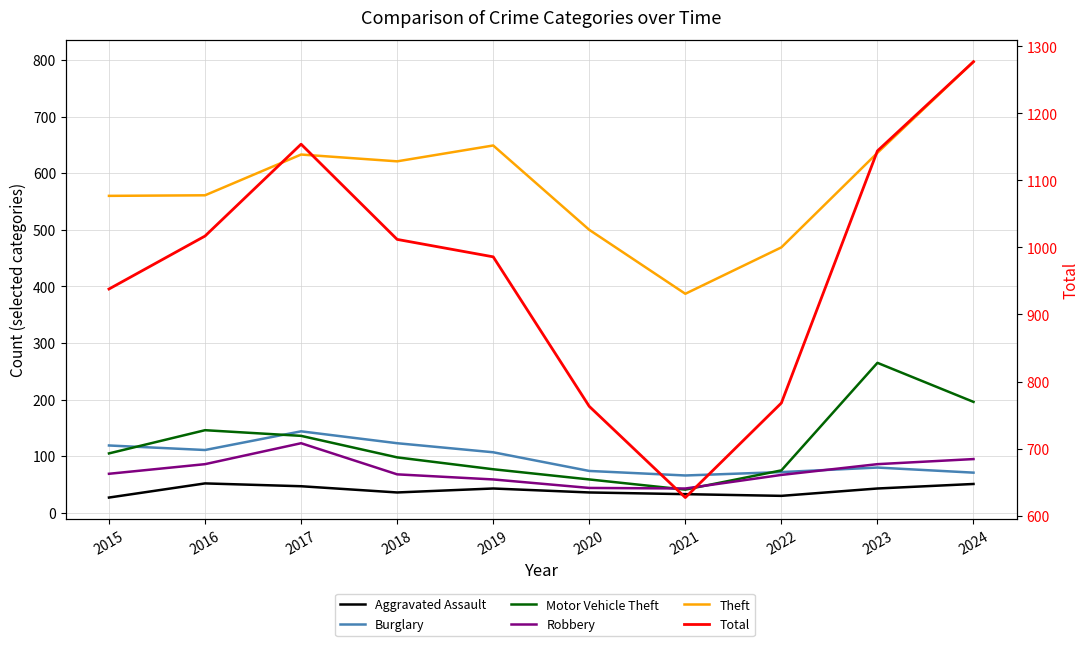

Where is Total nearest to the value 952?

2015